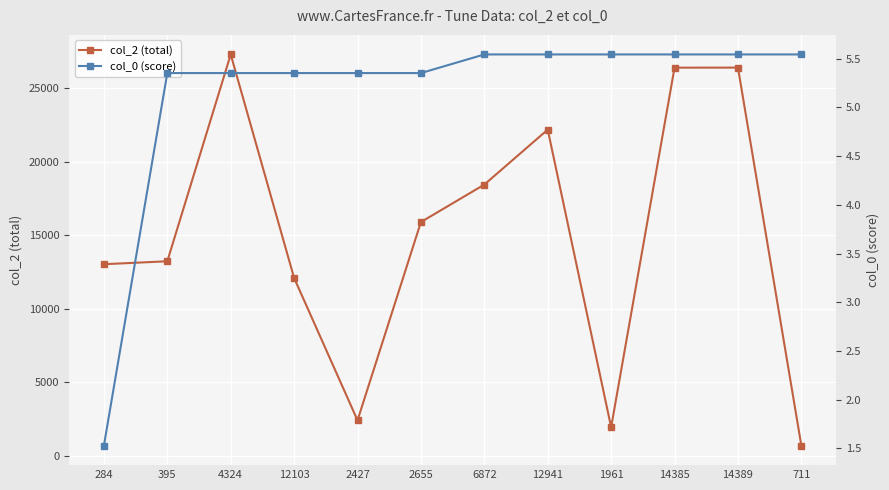

True or false: col_0 (score) and col_2 (total) cross at least once.

False